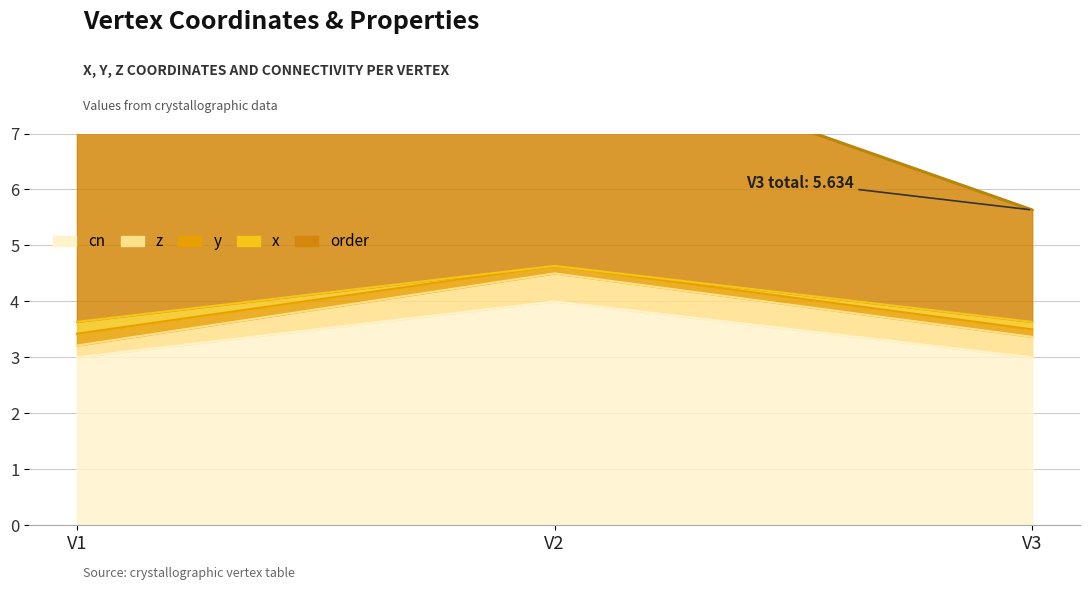

Rank the categories by z value from lowest to highest.

V1, V3, V2